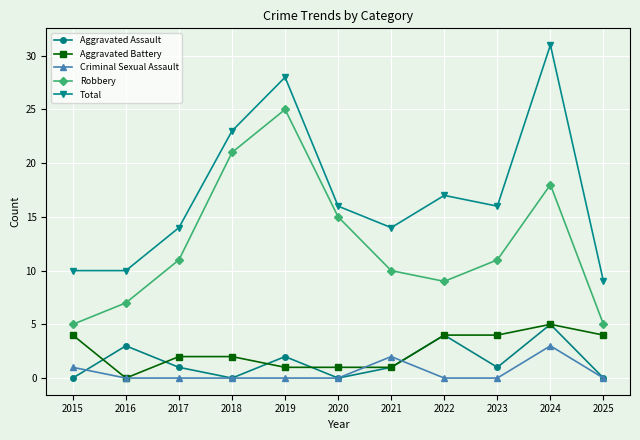

True or false: Total has a value of 31 at 2024.

True